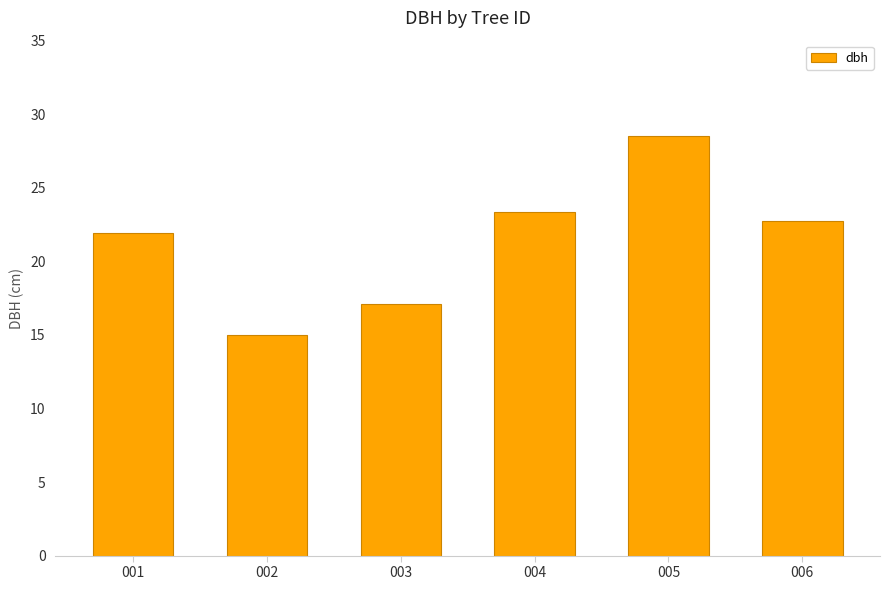

What is the value of the 3rd bar from the left?

17.1